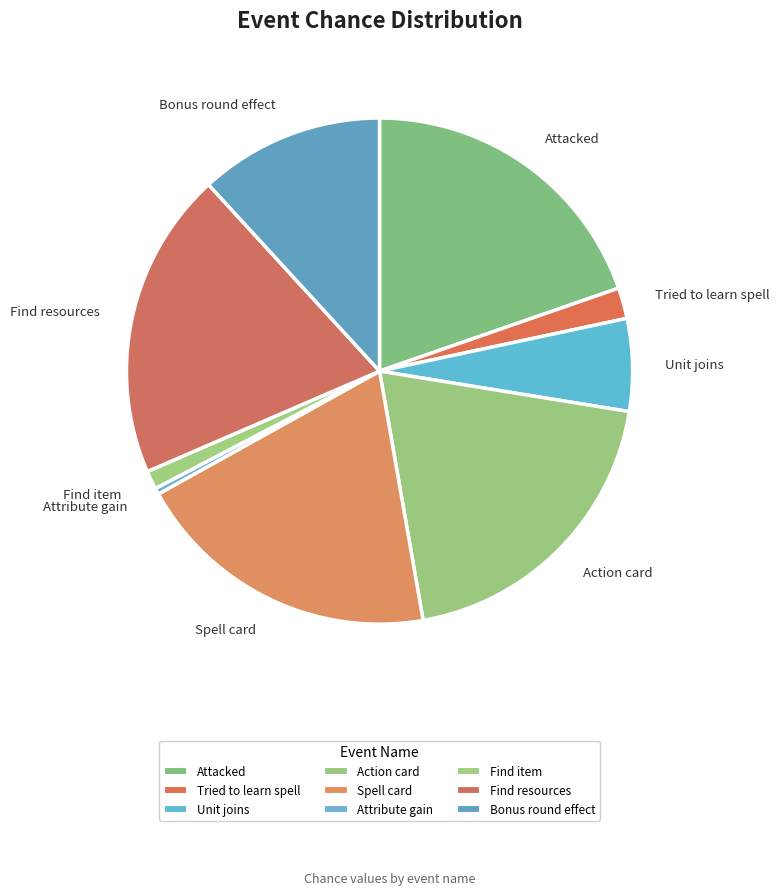

Combined, do Bonus round effect and Unit joins account for over 50%?

No